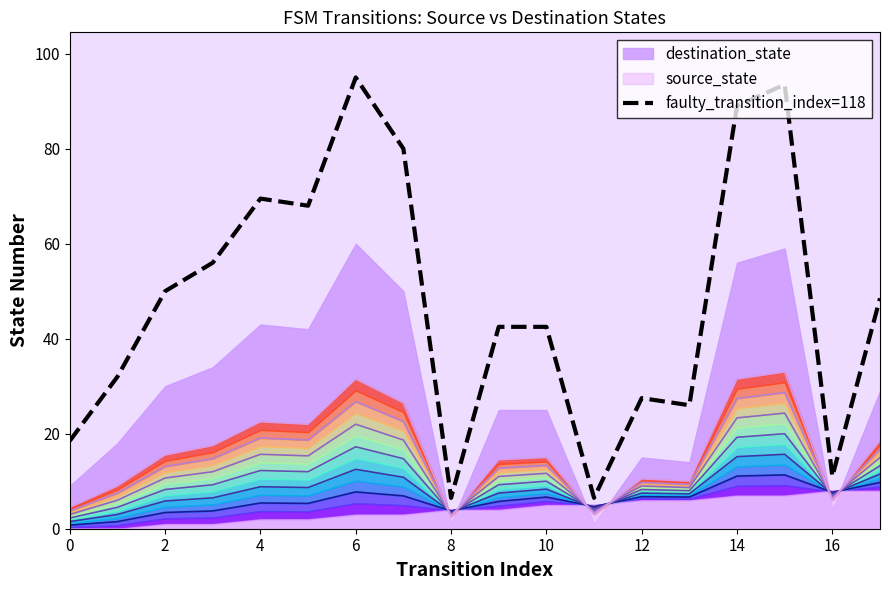

What is the difference between the second highest and minimum values?

87.0